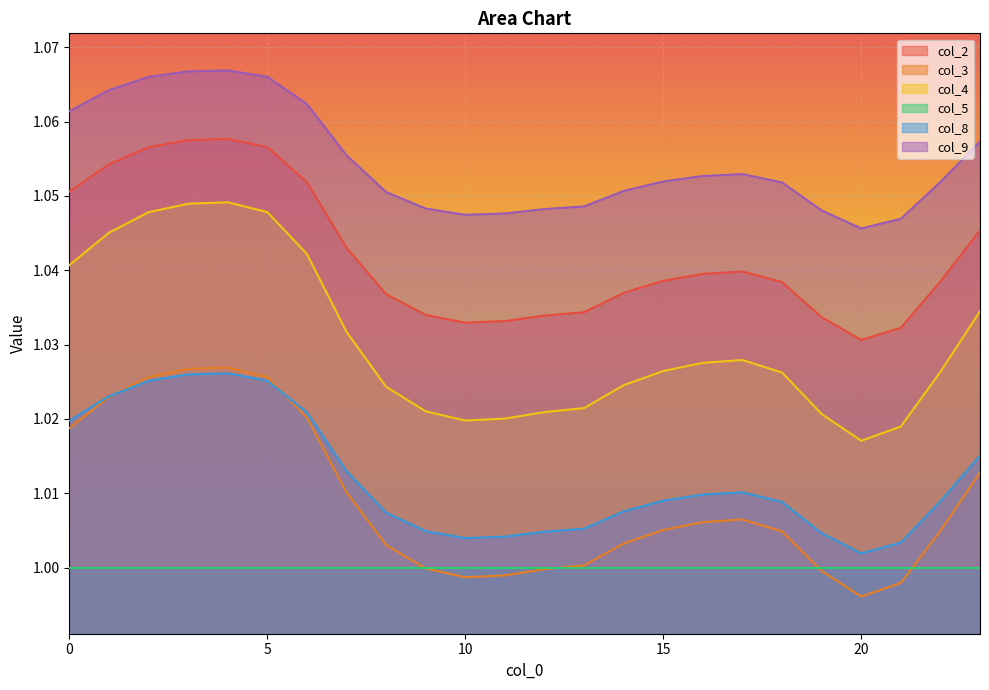

Which series has the largest total across all categories?

col_9